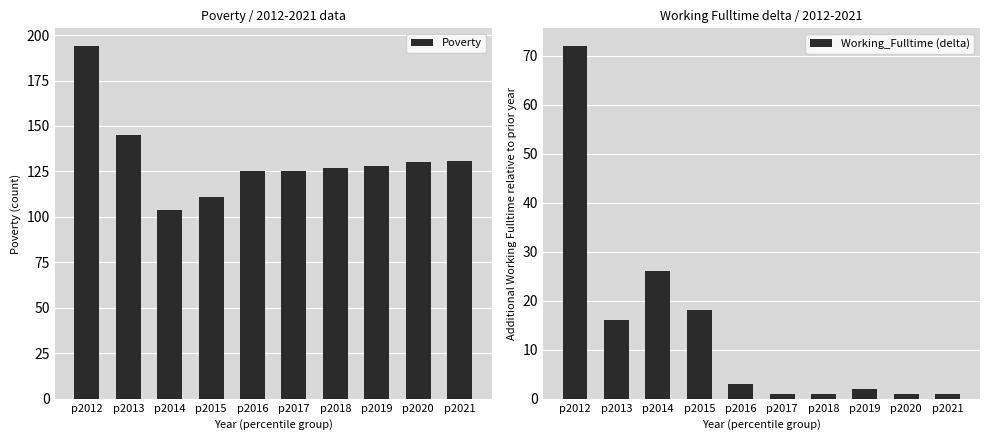

Is the value of Poverty at p2019 greater than the value of Working_Fulltime (delta) at p2016?

Yes